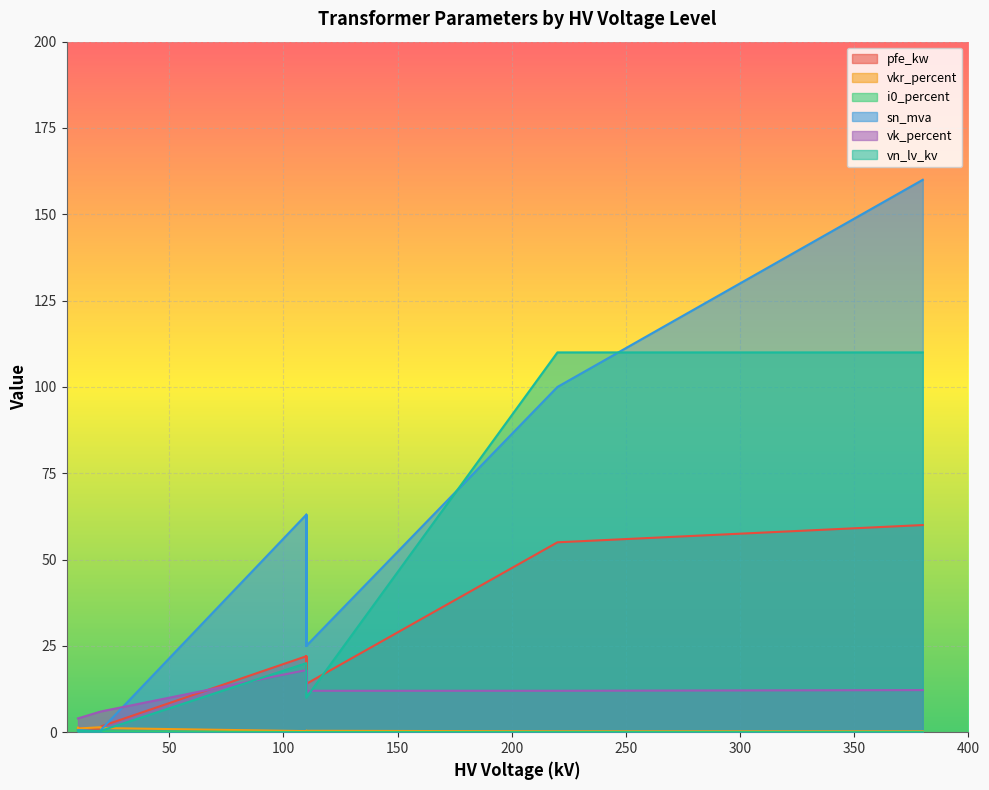

The value of vn_lv_kv at 0.63 MVA 10/0.4 kV is 0.3. True or false?

False